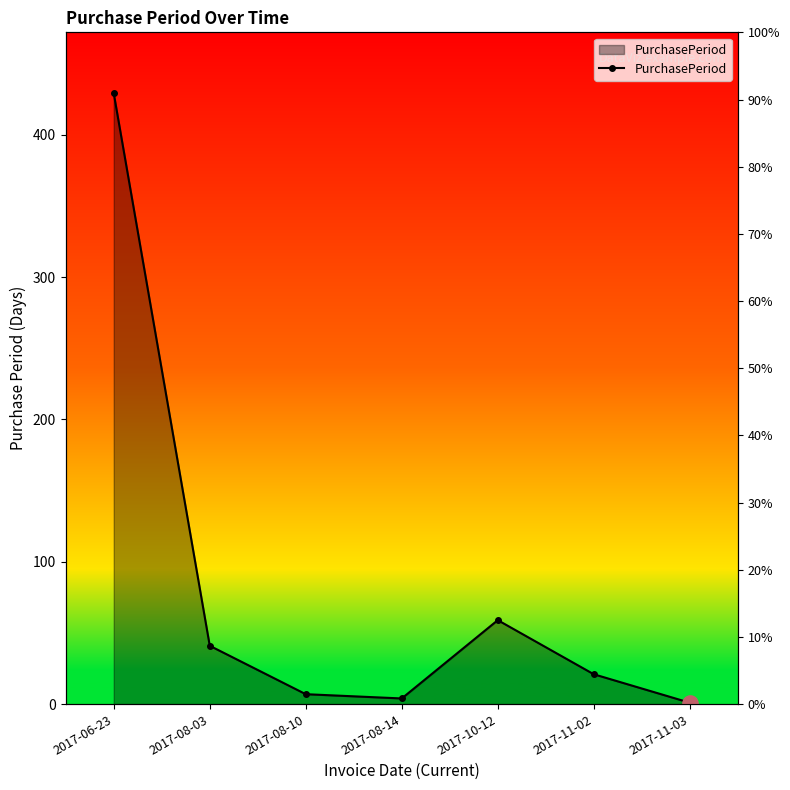

What is the change in value from 2017-08-14 to 2017-11-03?

-3